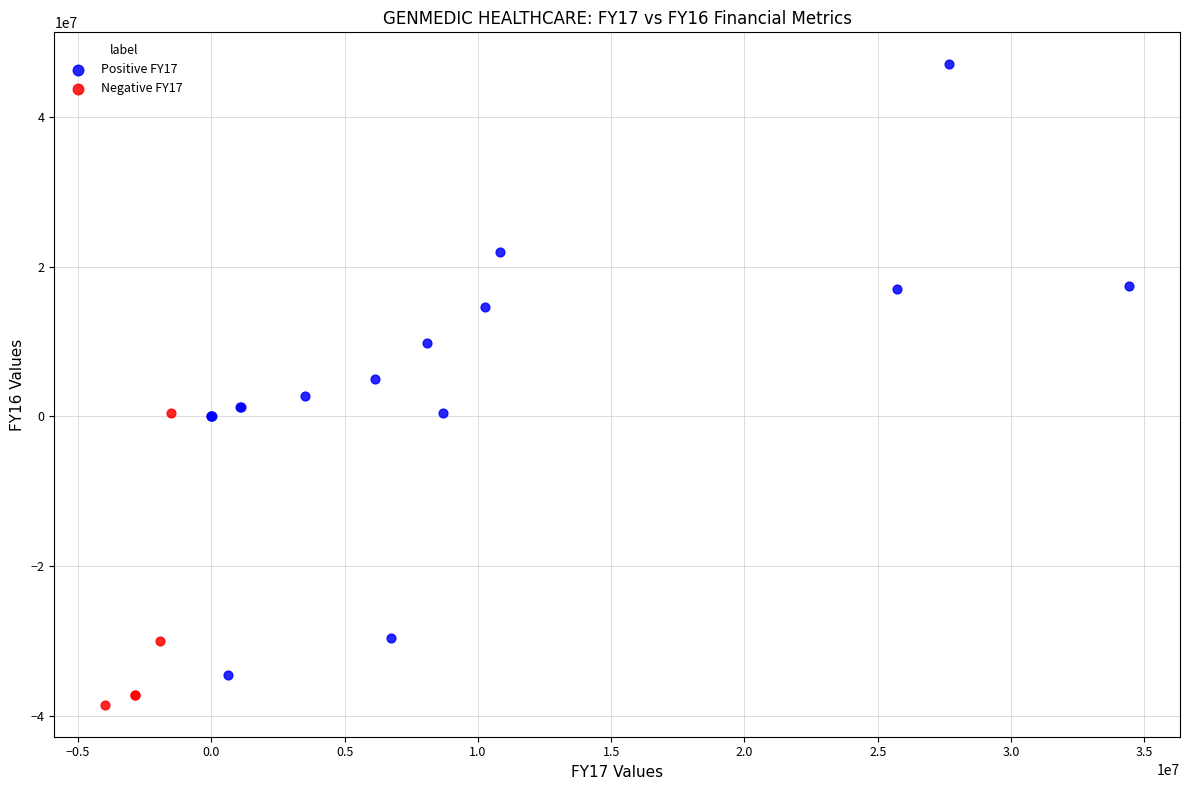

Which series reaches the maximum Y coordinate?

Positive FY17